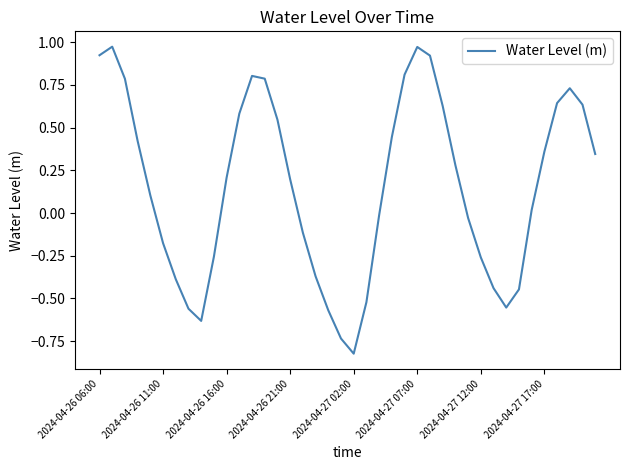

How many lines are shown in the chart?

1